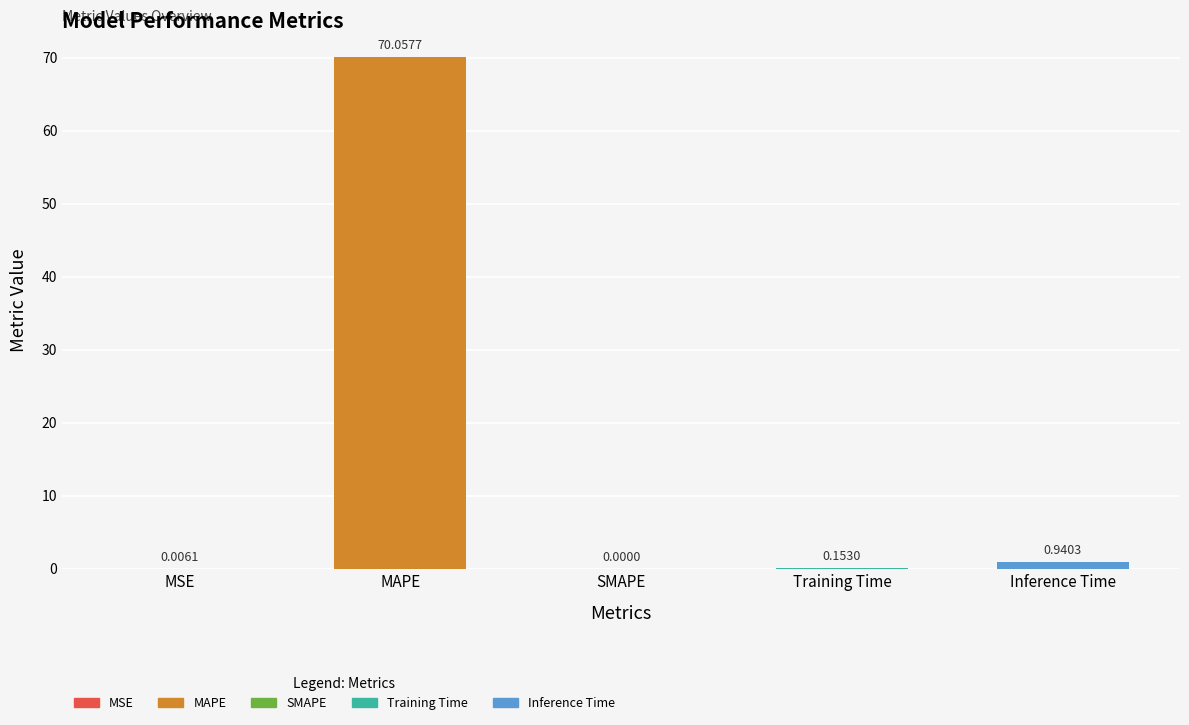

Where is the data nearest to the value 35?

Inference Time